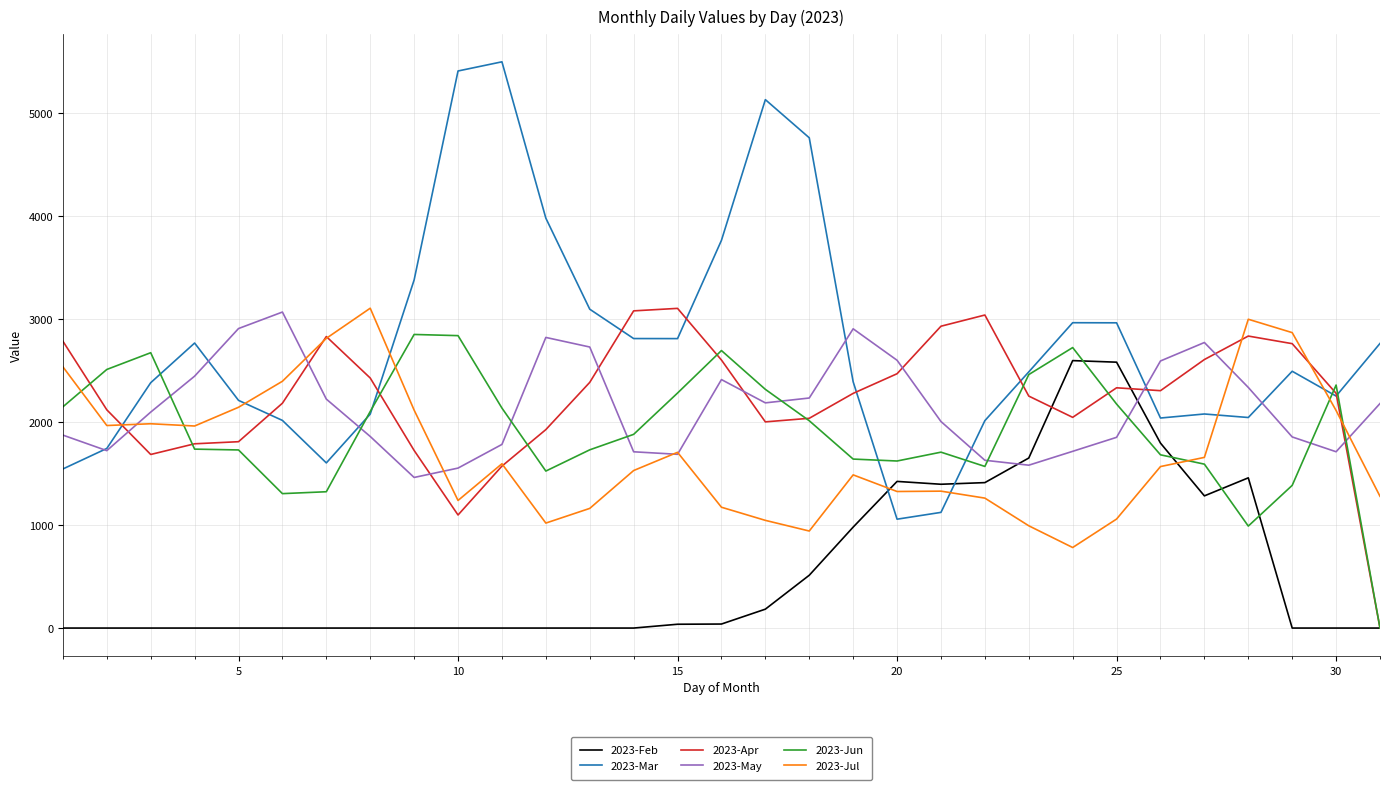

What is the maximum value for 2023-Jun?

2850.7